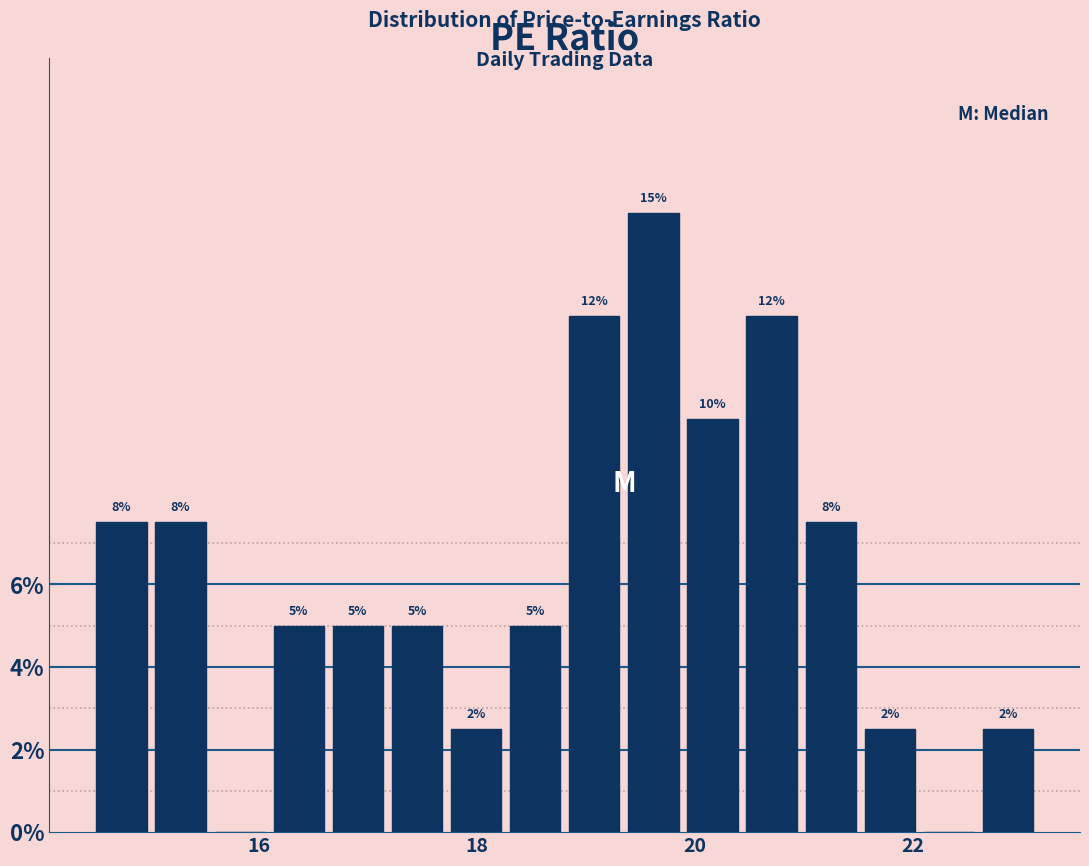

Read against the x-axis, roughly where is the centre of the tallest bar?

19.6